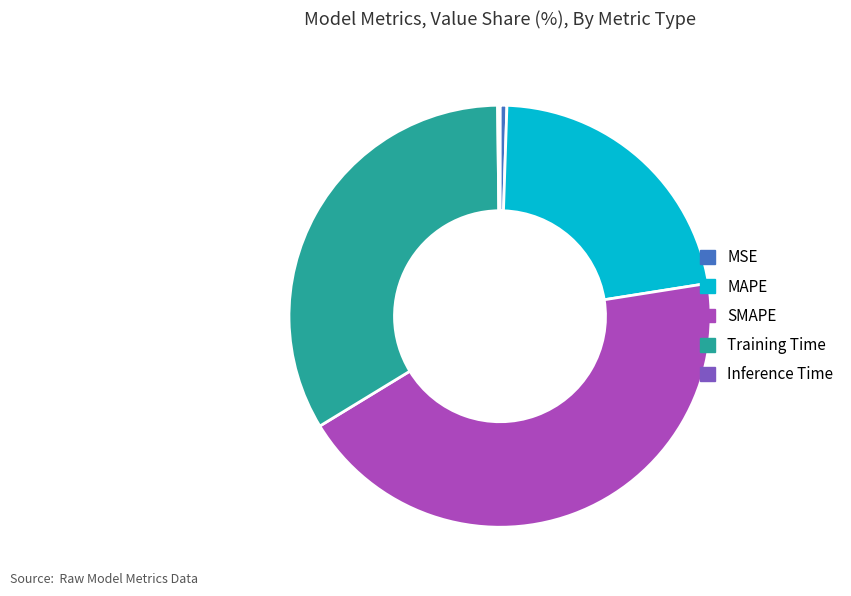

True or false: Training Time accounts for 48% of the total.

False